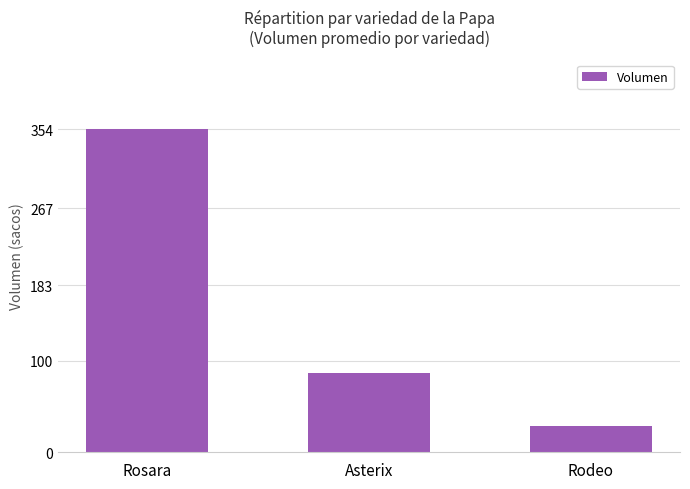

List the labels in order of value, smallest first.

Rodeo, Asterix, Rosara